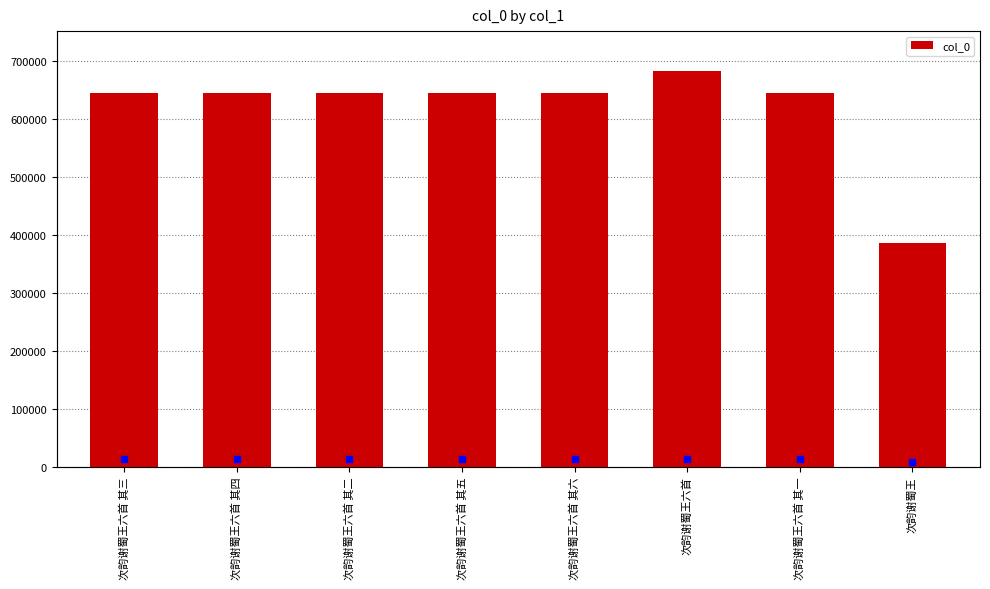

Are the bars grouped side by side (vs. stacked)?

No